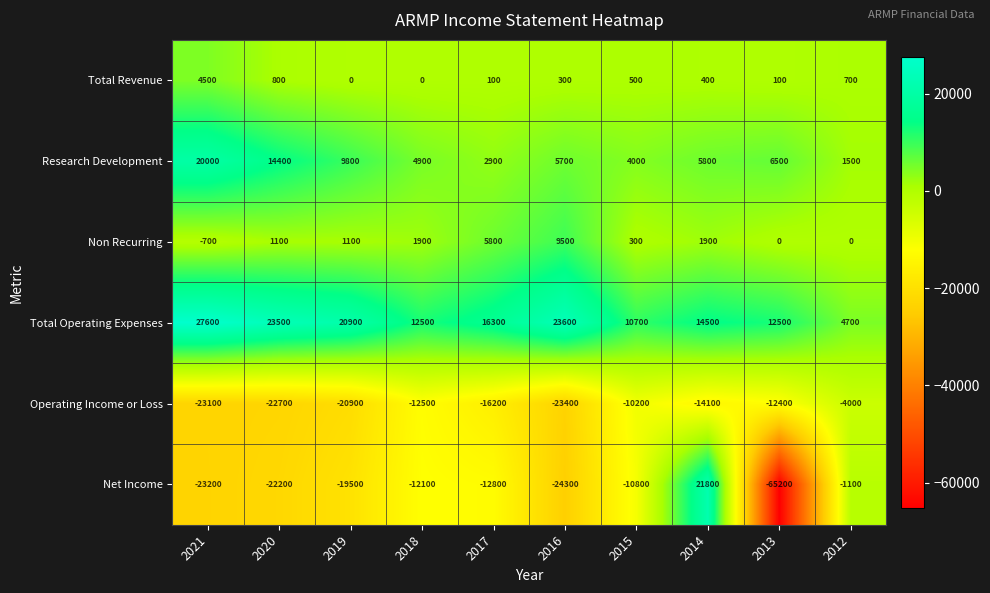

Which series has the largest total across all categories?

Total Operating Expenses